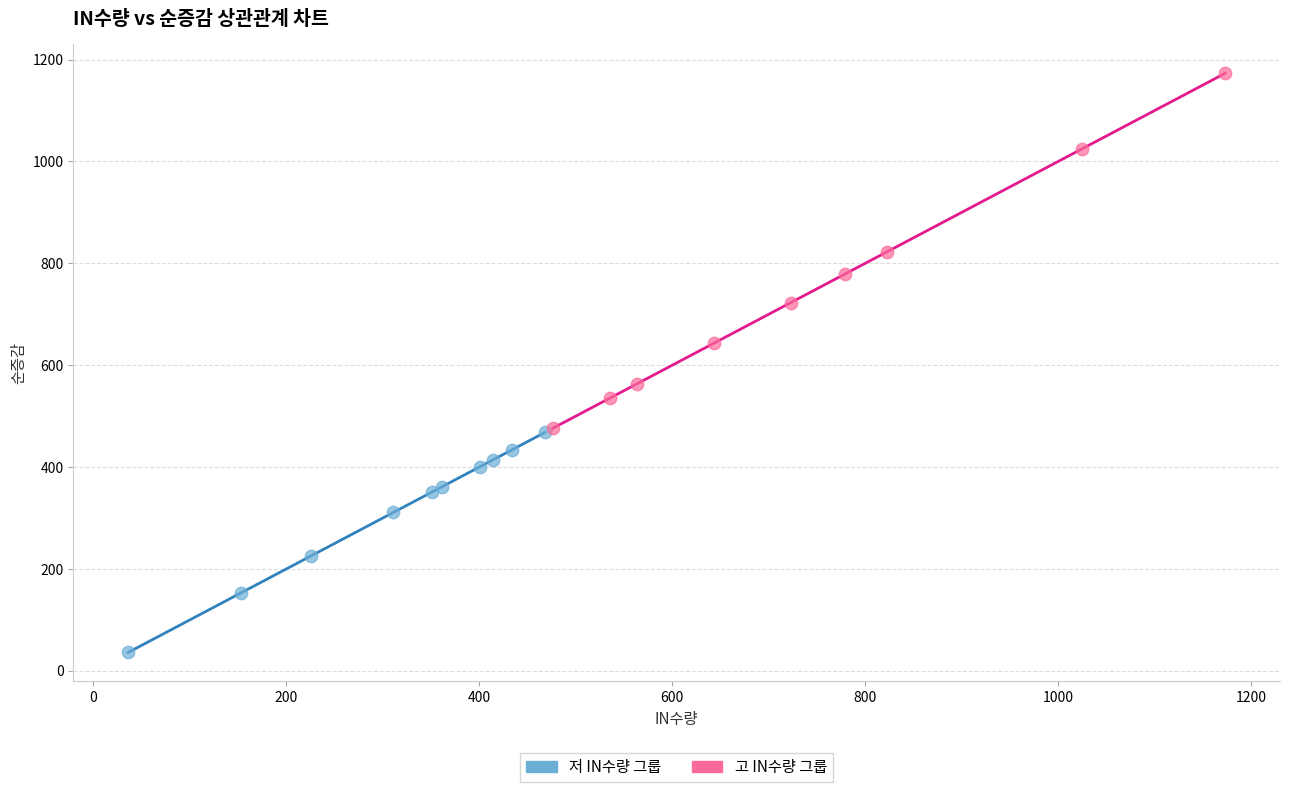

What are all the series names shown in the legend?

저 IN수량 그룹, 고 IN수량 그룹